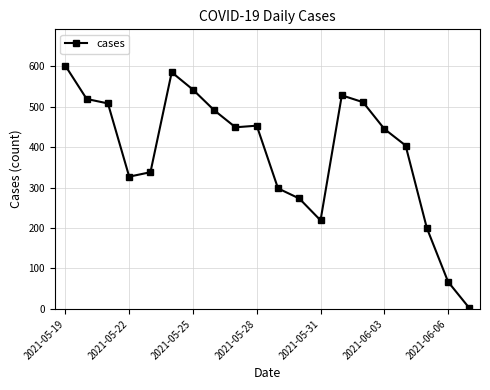

Reading left to right, what are all the values shown in this chart?

601	519	508	327	338	585	542	491	449	453	298	273	219	528	511	445	404	200	67	2